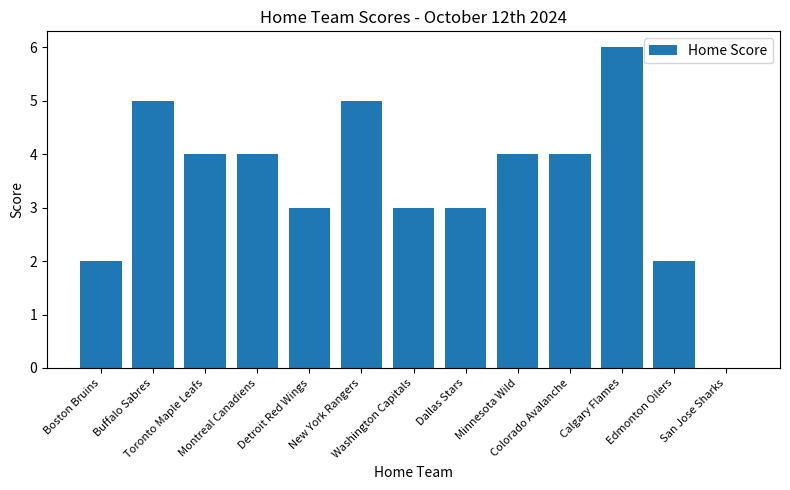

What is the difference between the values at Boston Bruins and Minnesota Wild?

2